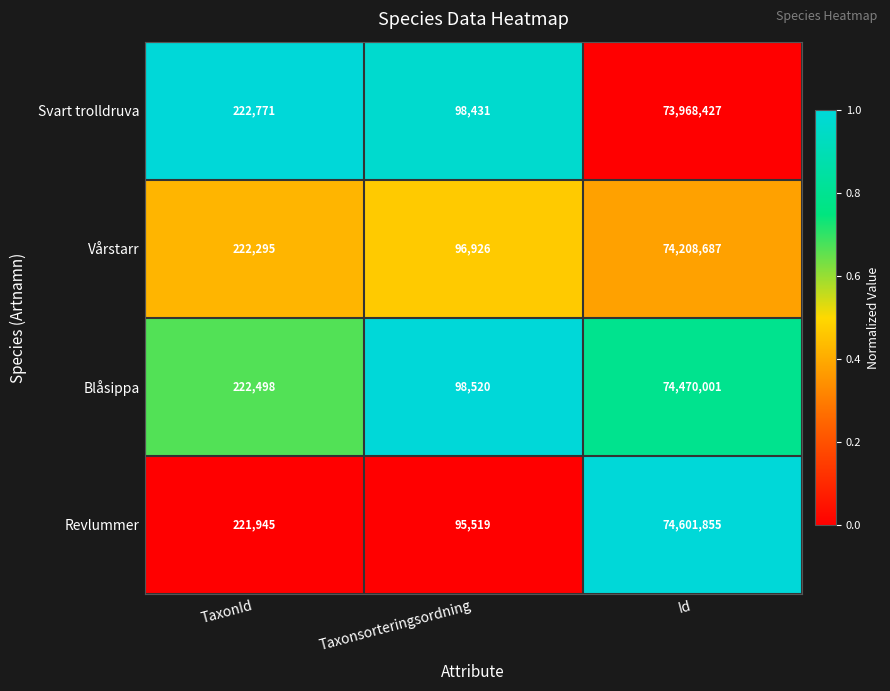

Reading left to right, transcribe all the data shown in this chart.

Svart trolldruva: TaxonId=222771	Taxonsorteringsordning=98431	Id=73968427
Vårstarr: TaxonId=222295	Taxonsorteringsordning=96926	Id=74208687
Blåsippa: TaxonId=222498	Taxonsorteringsordning=98520	Id=74470001
Revlummer: TaxonId=221945	Taxonsorteringsordning=95519	Id=74601855